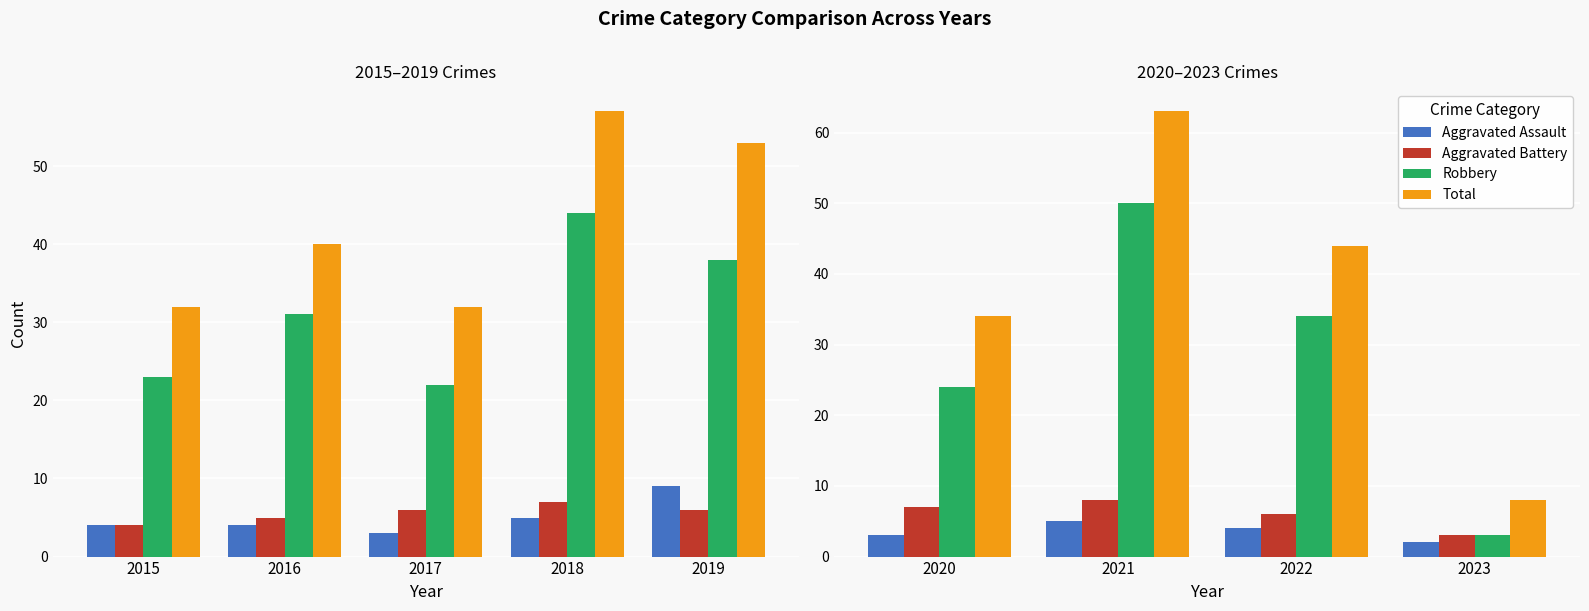

How many bars are there in each group?

4